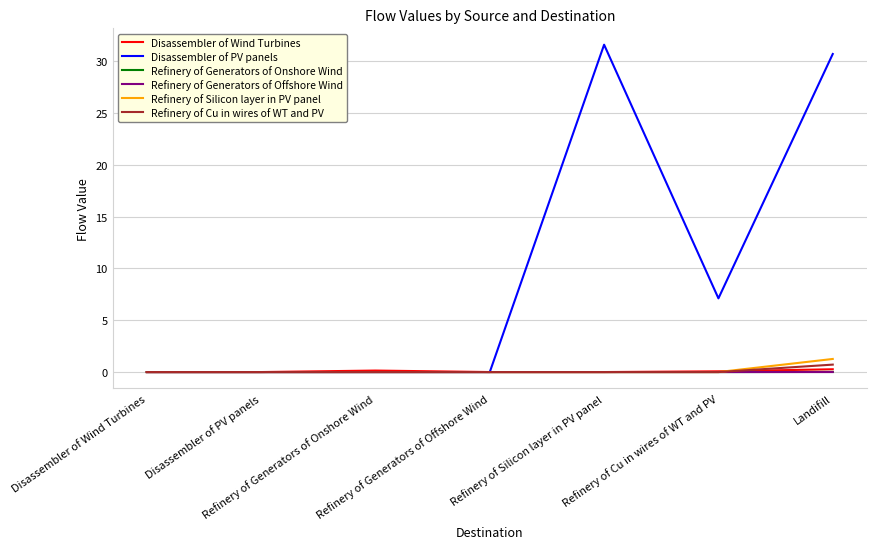

What is the highest value of the Disassembler of PV panels series?

31.6